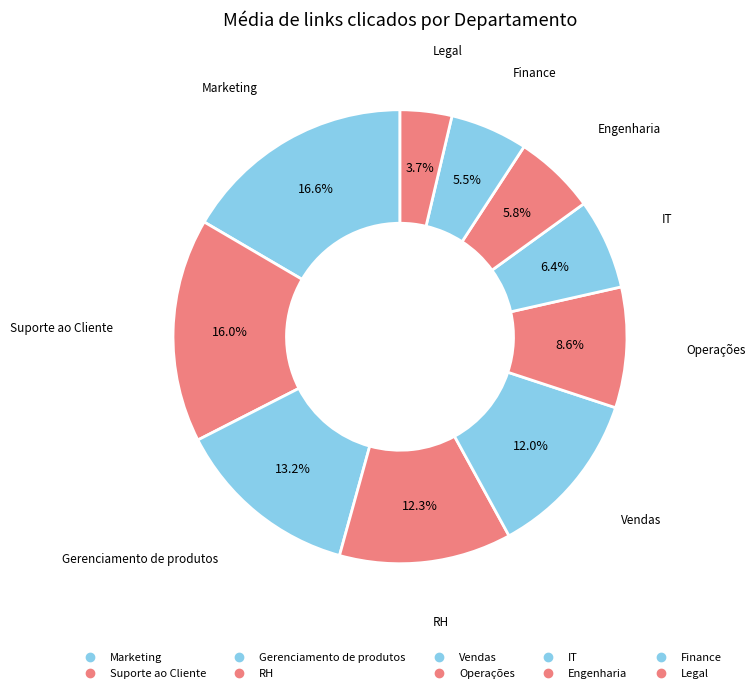

How many segments does this pie chart have?

10